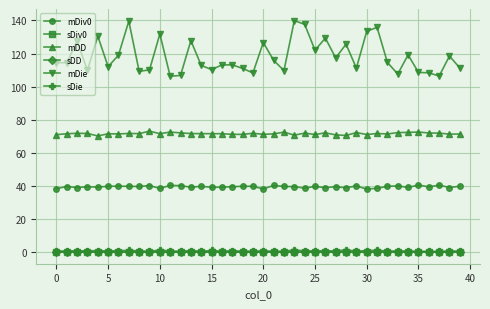

True or false: sDiv0 and mDie intersect in this chart.

False